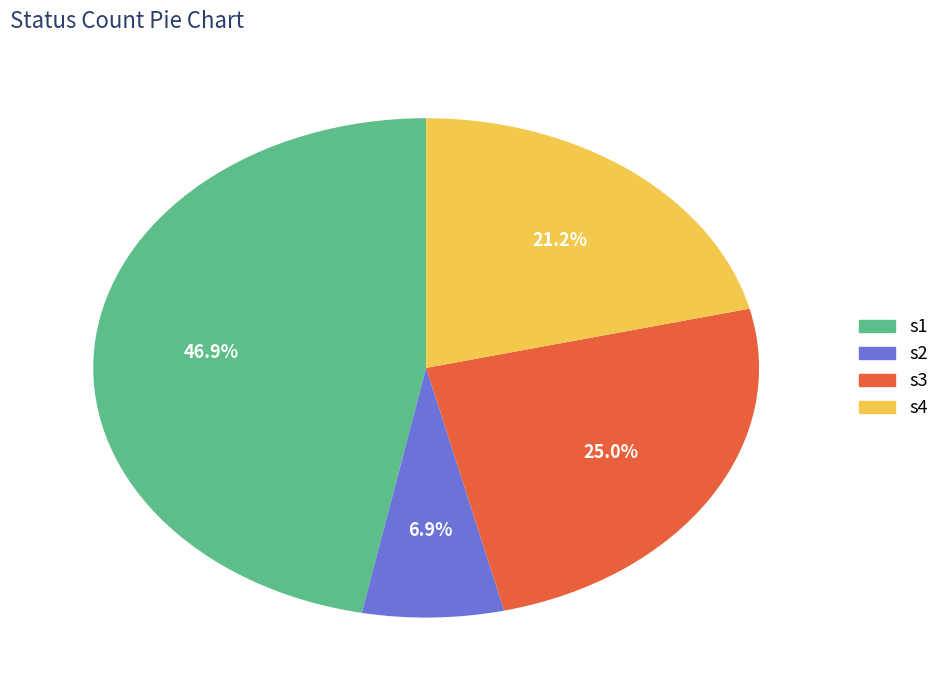

Is there a majority slice in this chart?

No